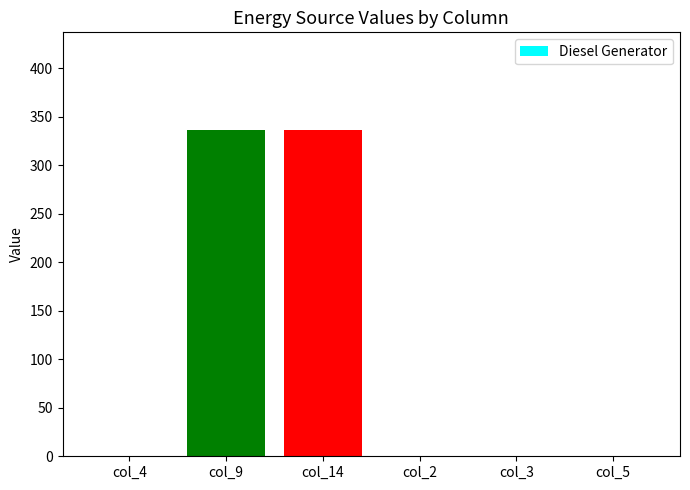

What is the greatest value displayed?

336